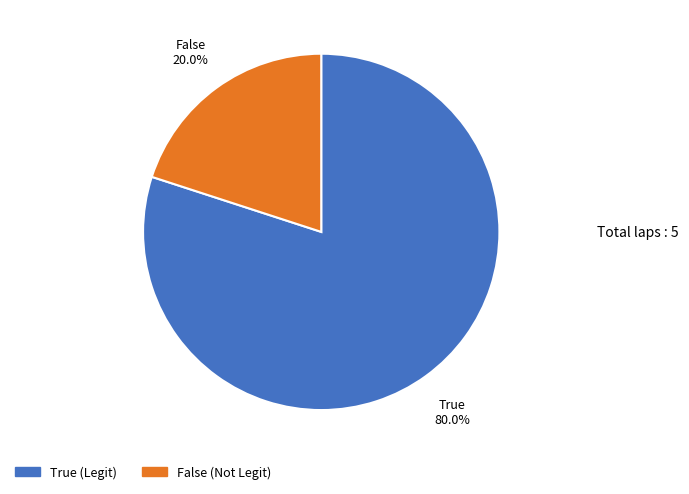

Which category has the biggest portion of the pie?

True